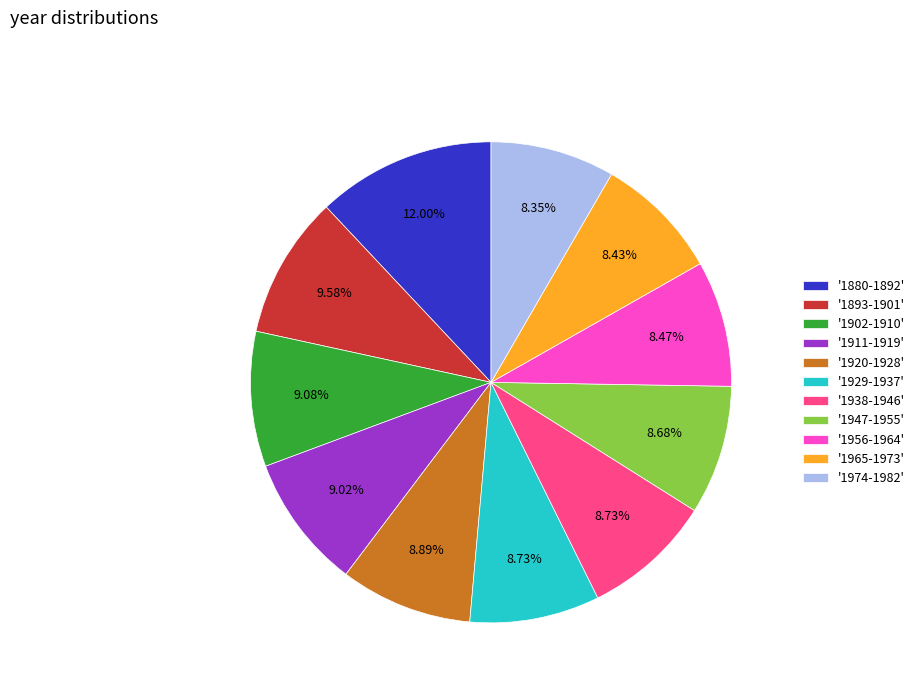

Approximately how many times larger is the value at '1902-1910' compared to '1947-1955'?

1.0